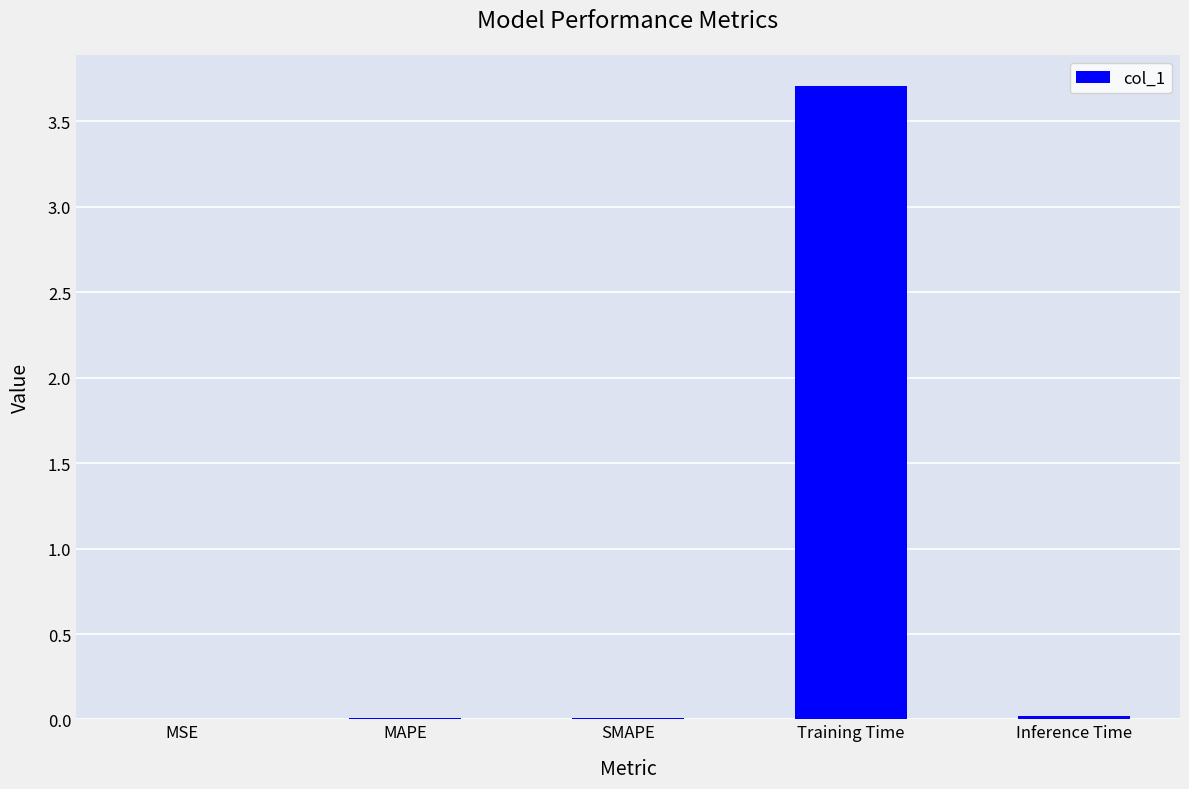

Which has a higher value, MAPE or Training Time?

Training Time